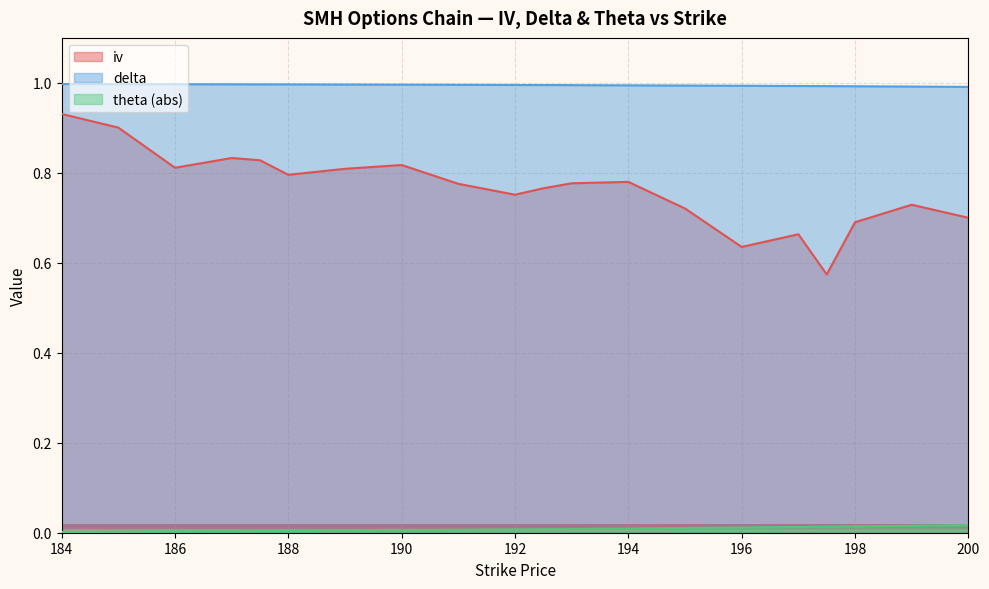

How many distinct data groups are displayed?

3